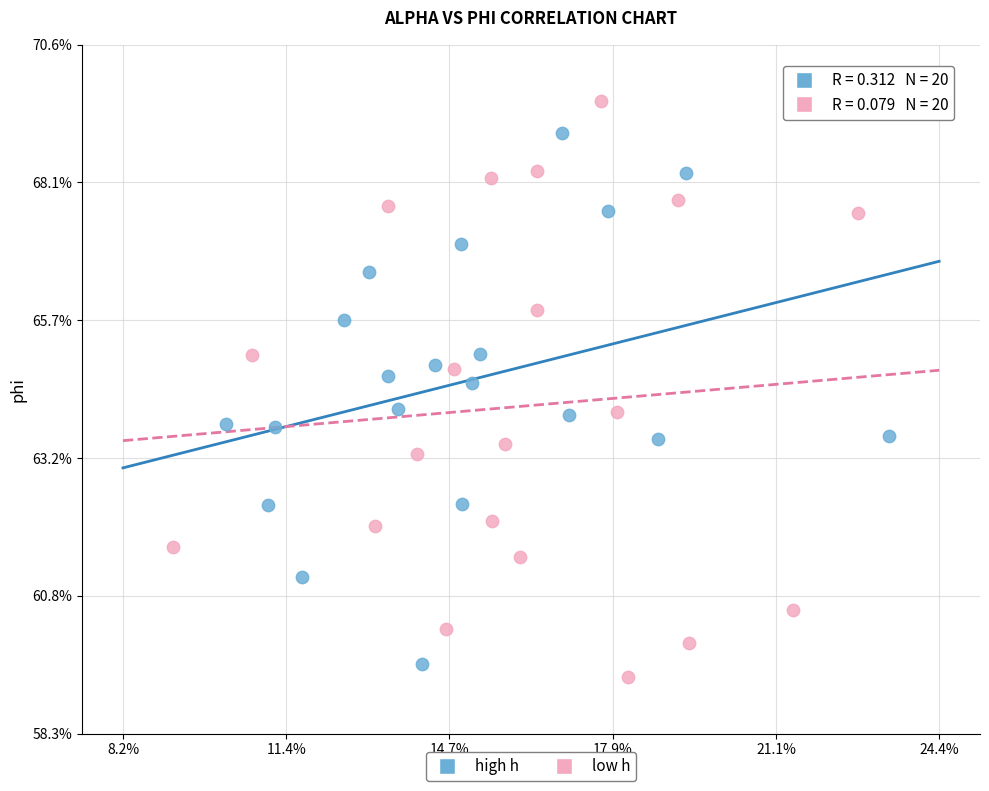

Which series contains the lowest Y value?

low h